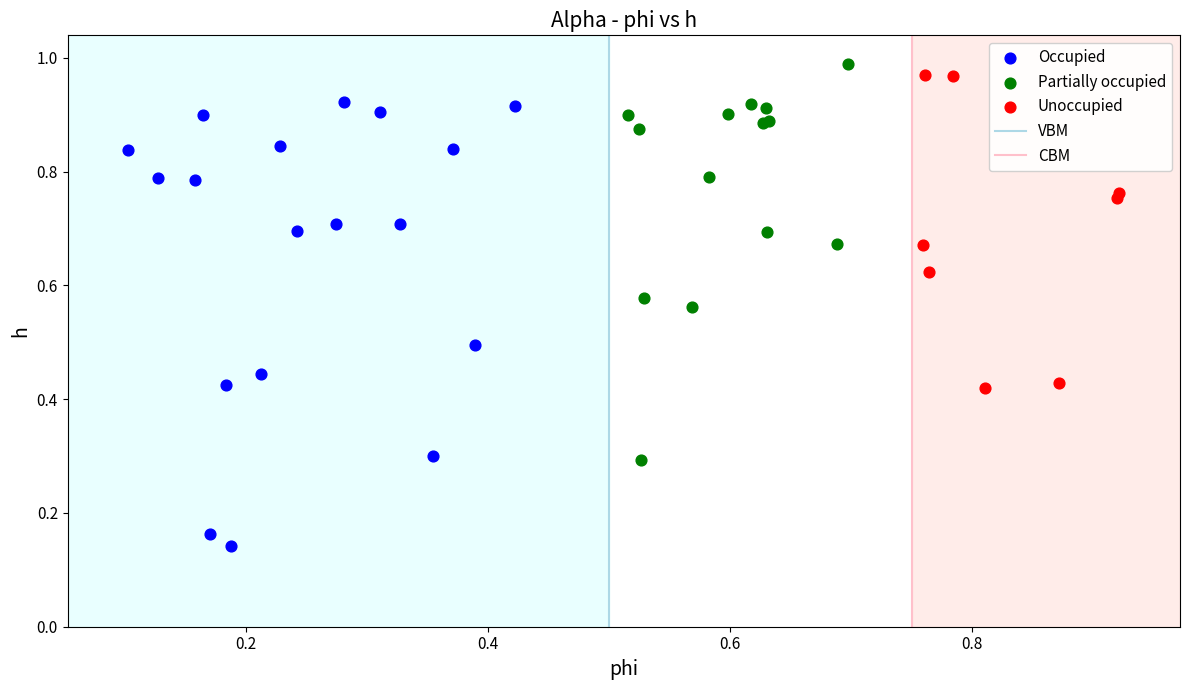

Which series has the widest spread of Y values?

Occupied